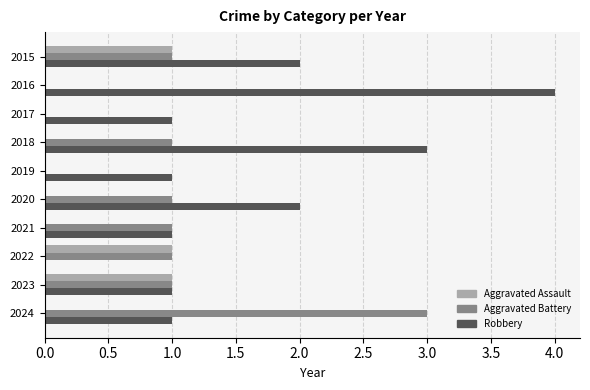

What is the total value across all series at 2024?

4